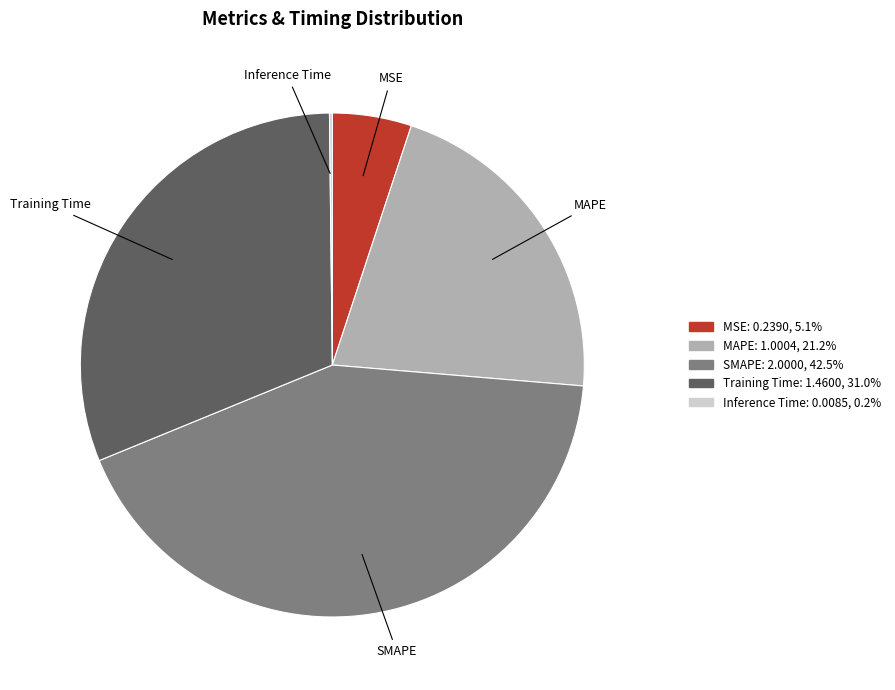

What is the ratio of the value at MAPE to the value at SMAPE?

0.5